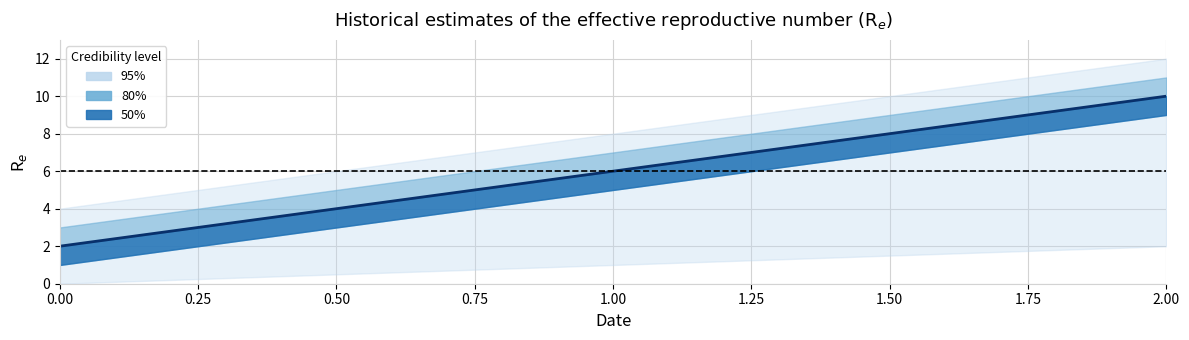

What is the greatest value displayed?

10